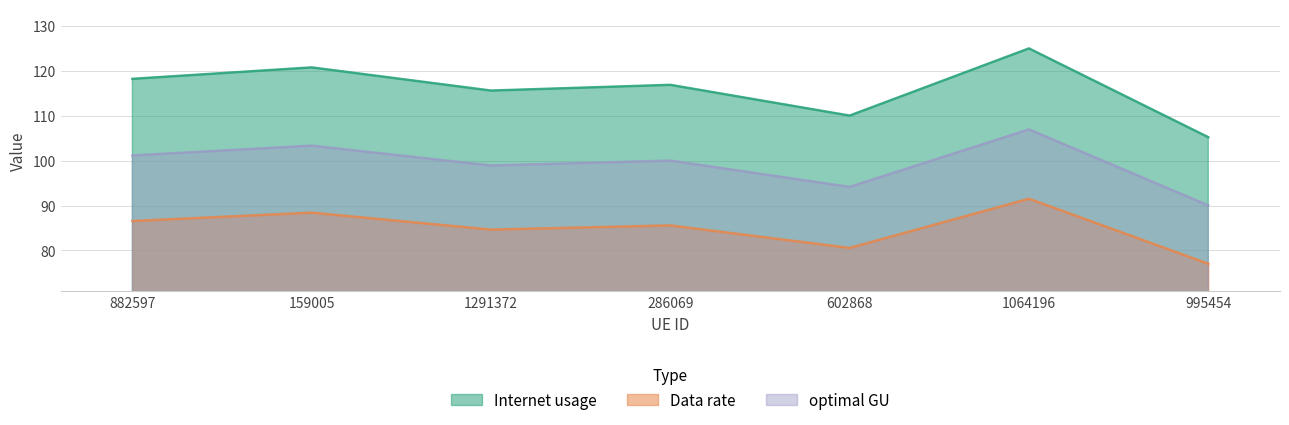

Where is the first local maximum for optimal GU?

159005